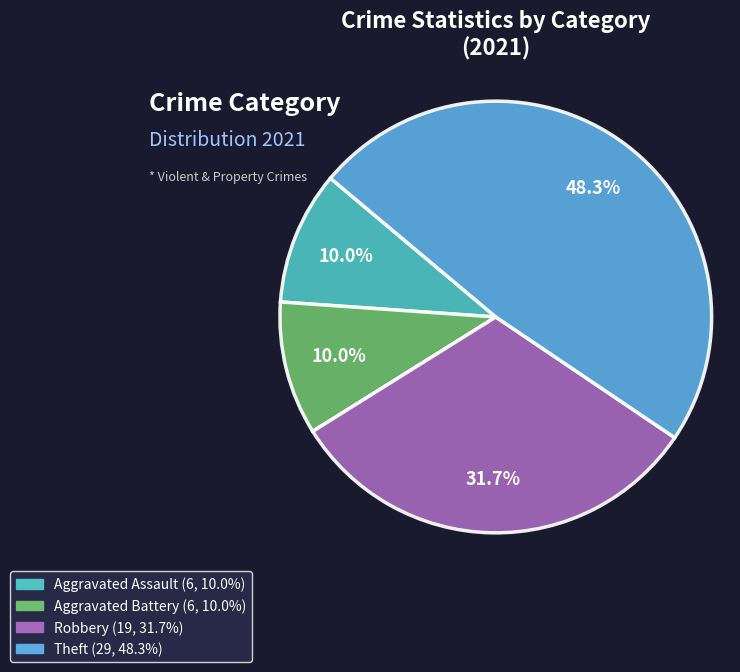

Is there any slice that represents more than half of the pie?

No